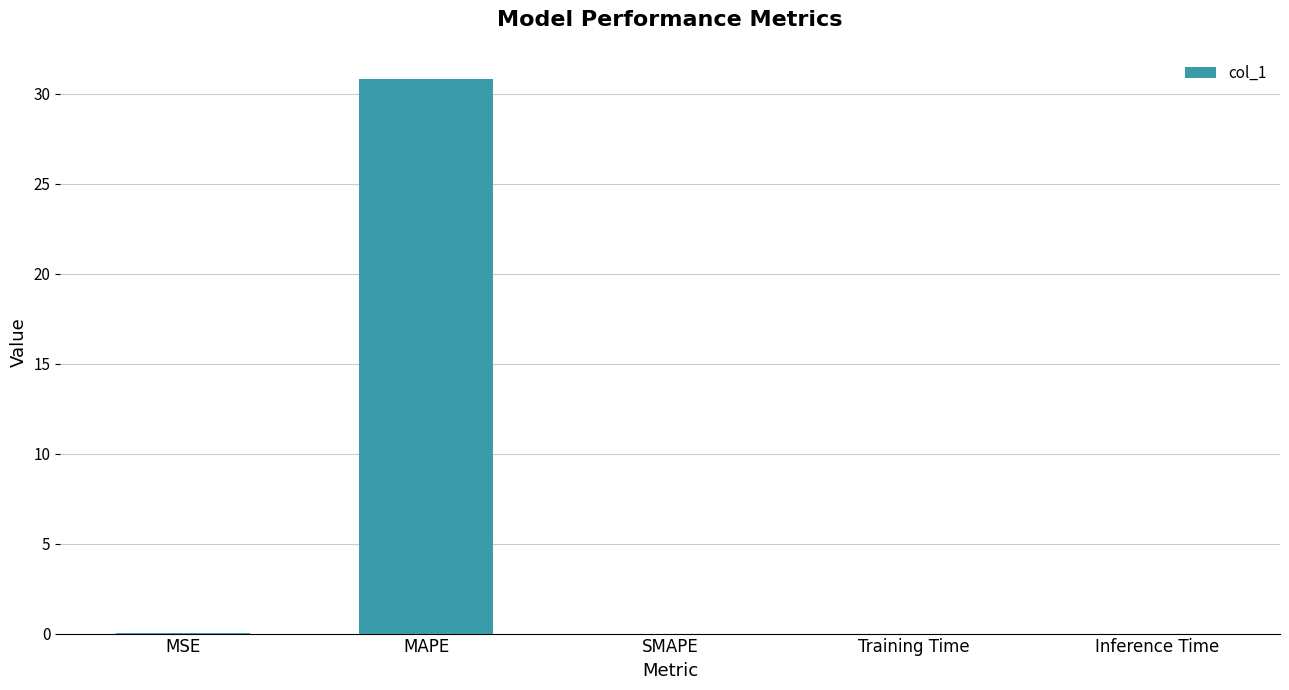

What is the sum of all values?

30.9